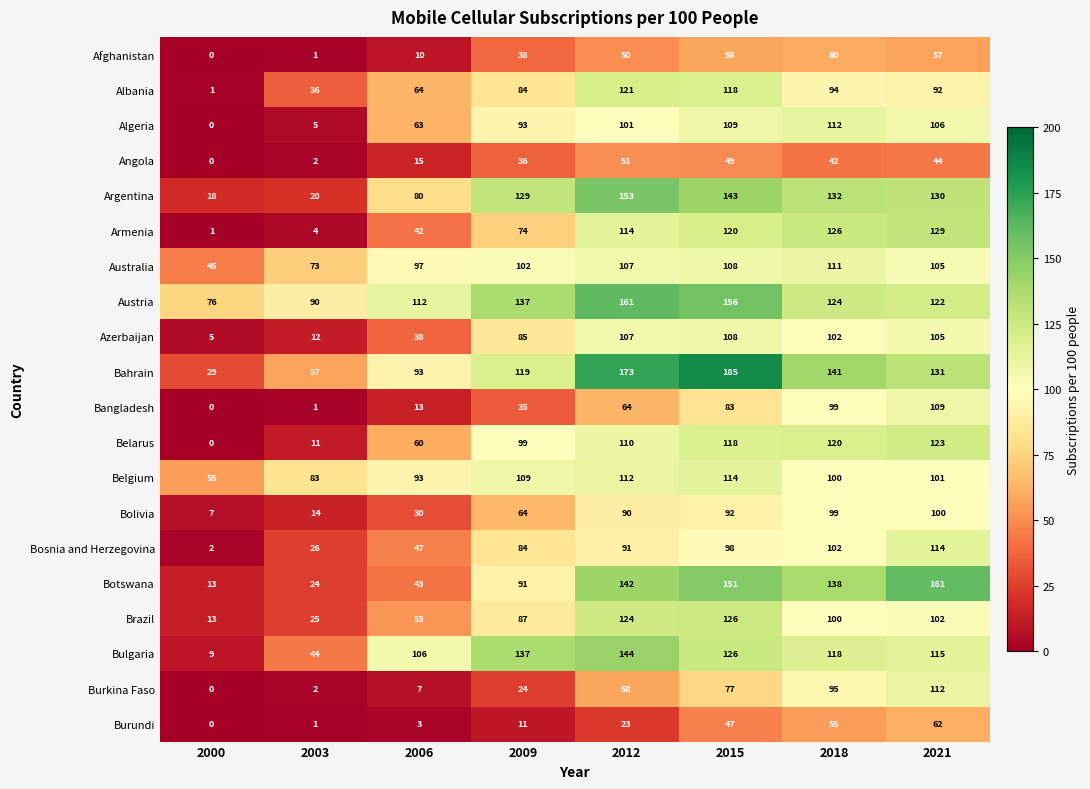

What is the difference between the highest and lowest values at 2012?

150